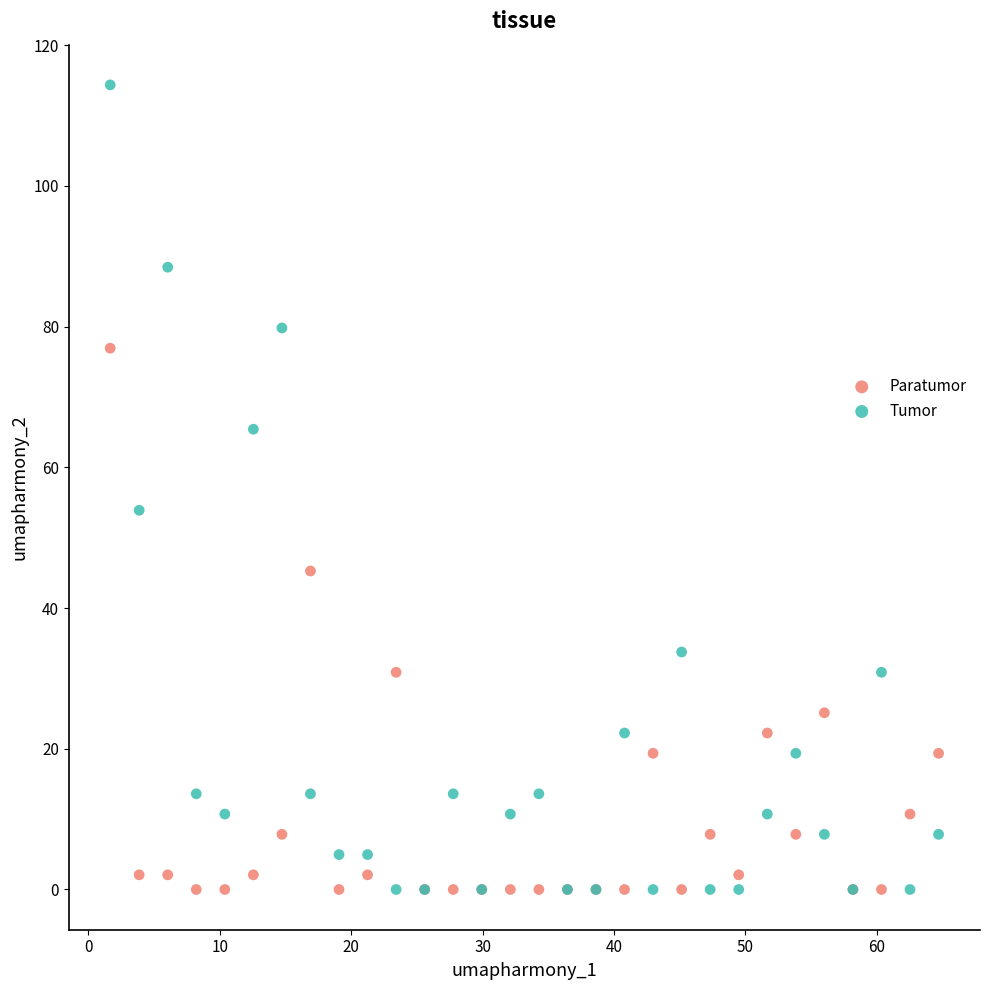

What is the X range (max minus min) for the scatter plot?

63.1